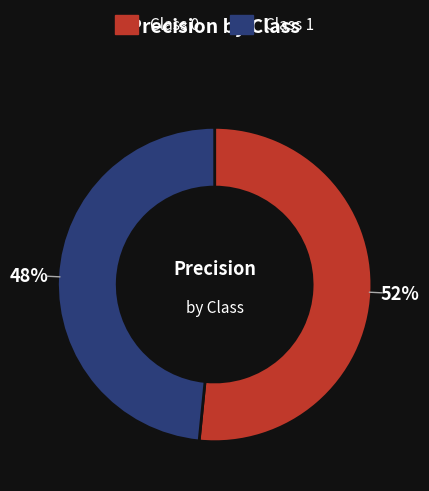

To the nearest percent, what is the average slice percentage?

50%